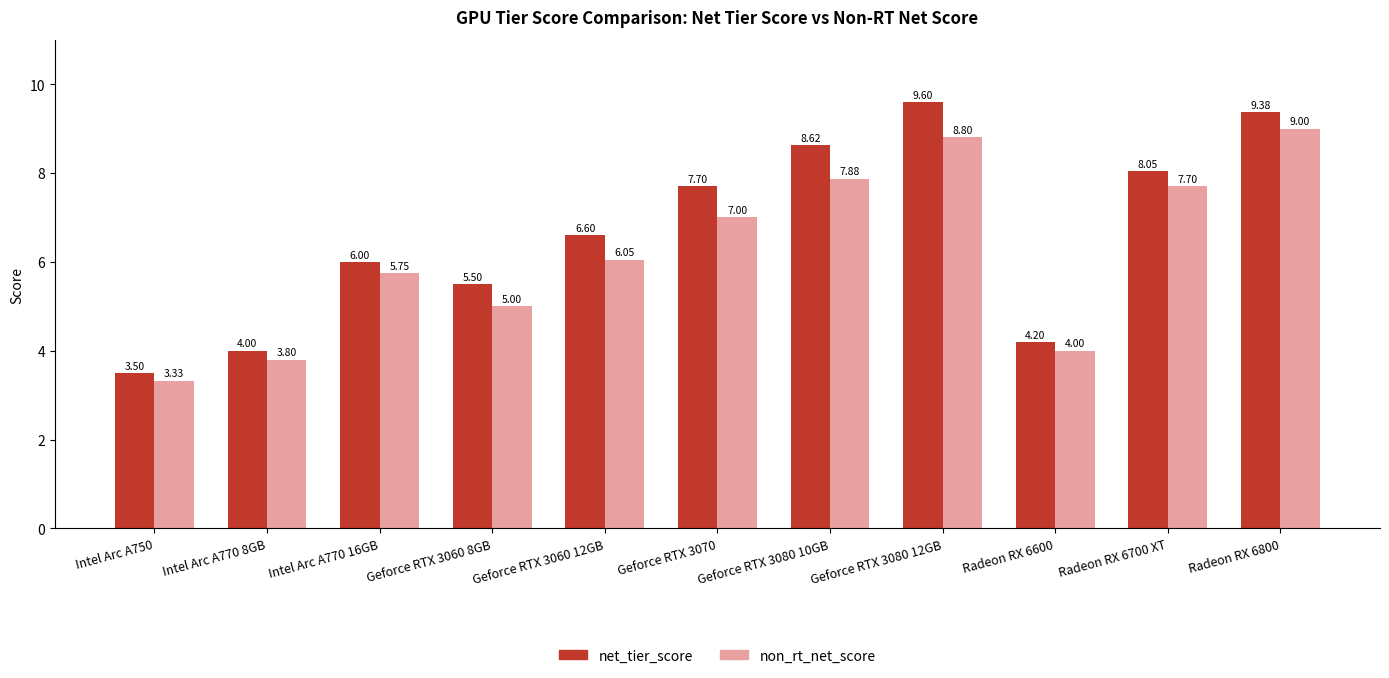

What is the label of the 9th bar from the right?

Intel Arc A770 16GB